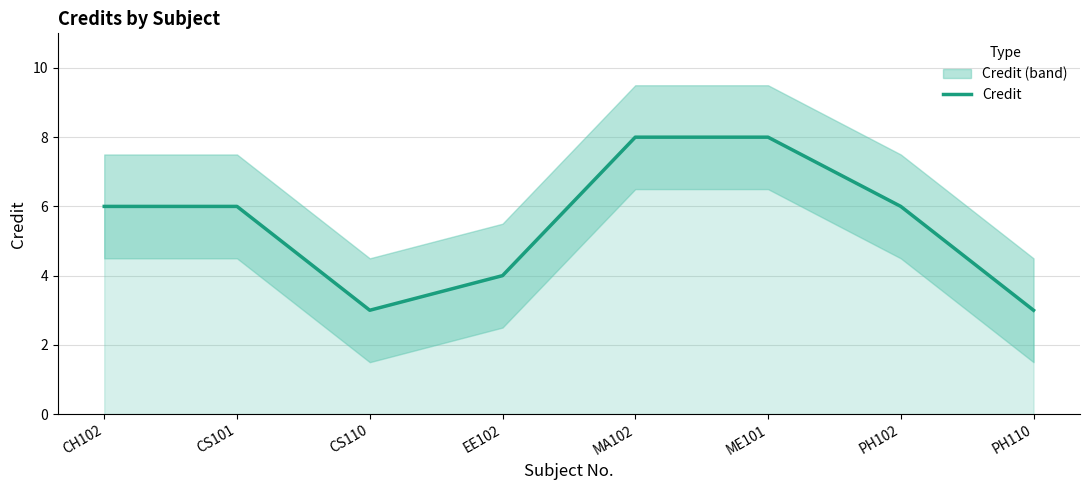

True or false: the data shows 3 at MA102.

False